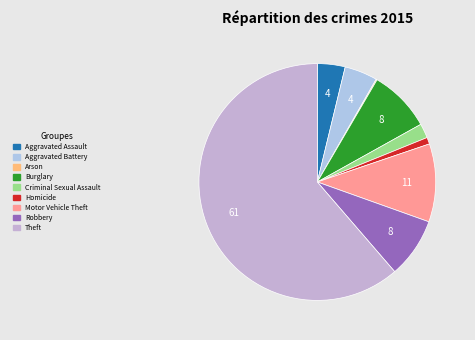

Between Theft and Burglary, which is larger?

Theft